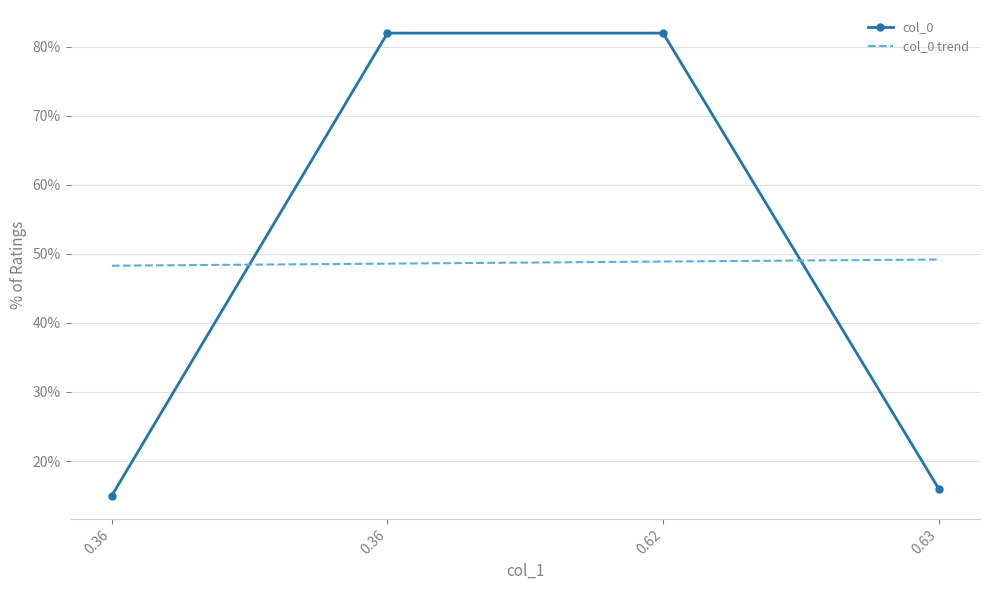

How many times do col_0 trend and col_0 cross each other?

2